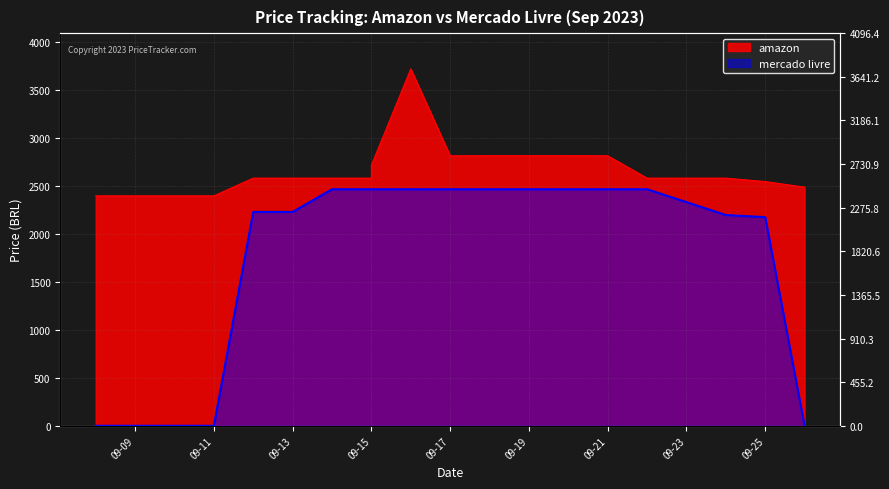

True or false: amazon and mercado livre intersect in this chart.

False